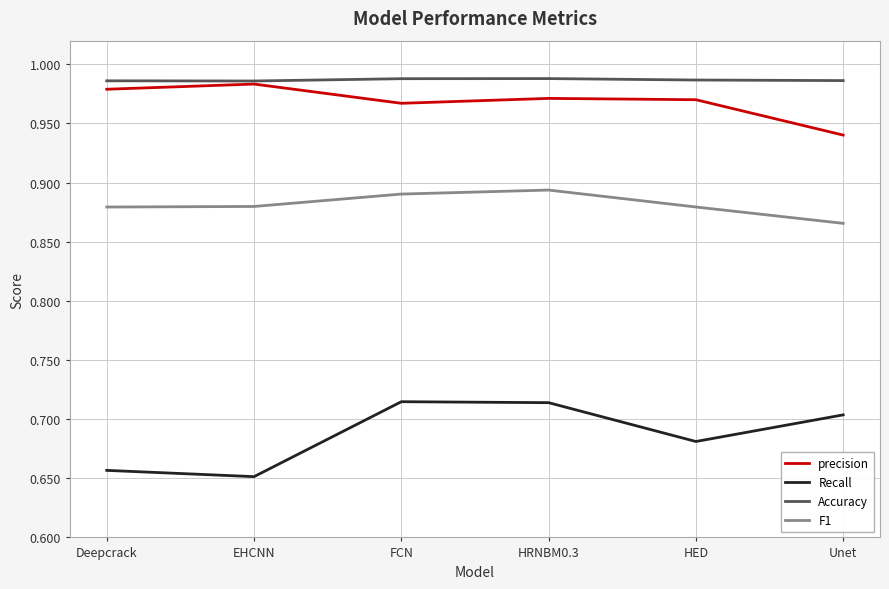

True or false: F1 and Recall cross at least once.

False